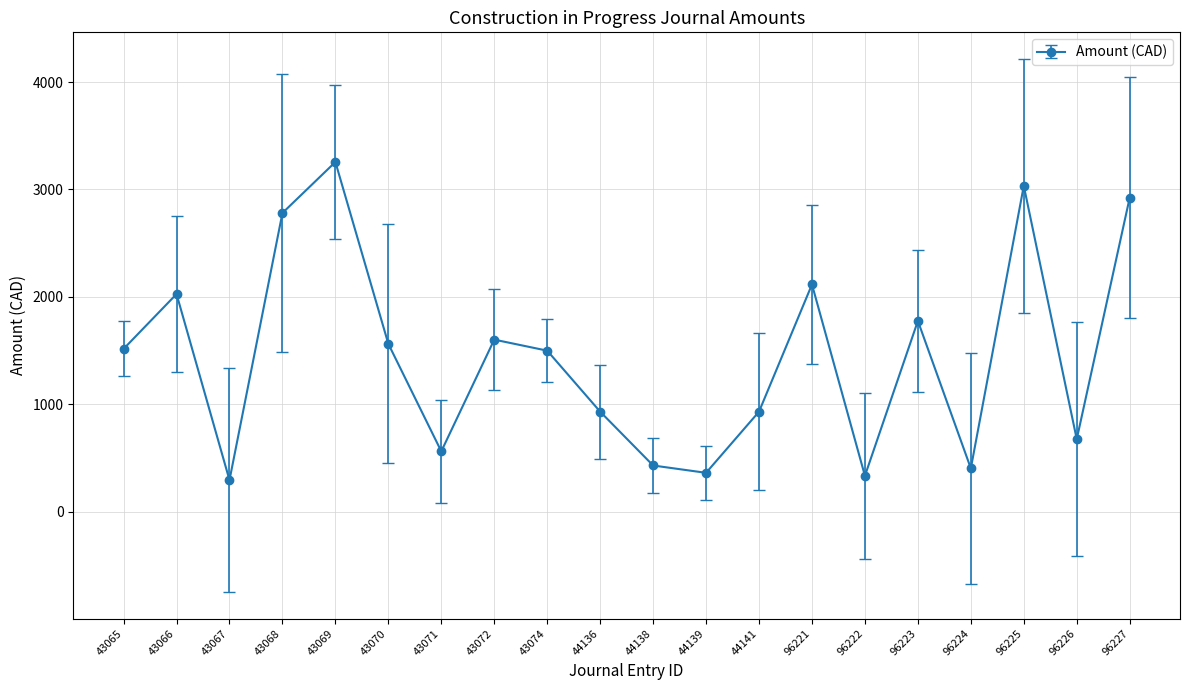

Between 43072 and 96221, which is larger?

96221